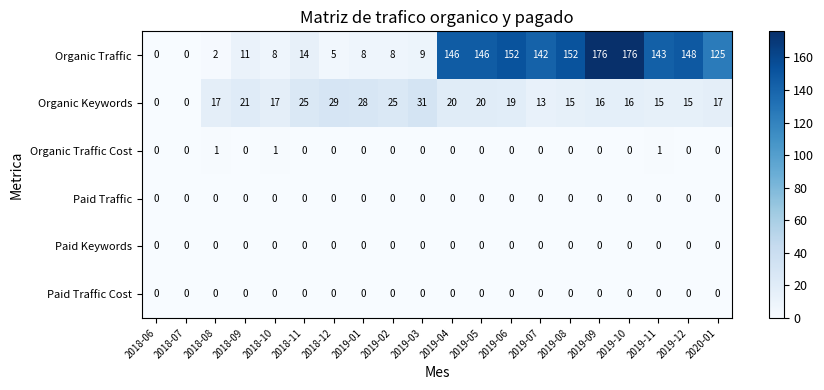

What is the maximum value shown in the chart?

176